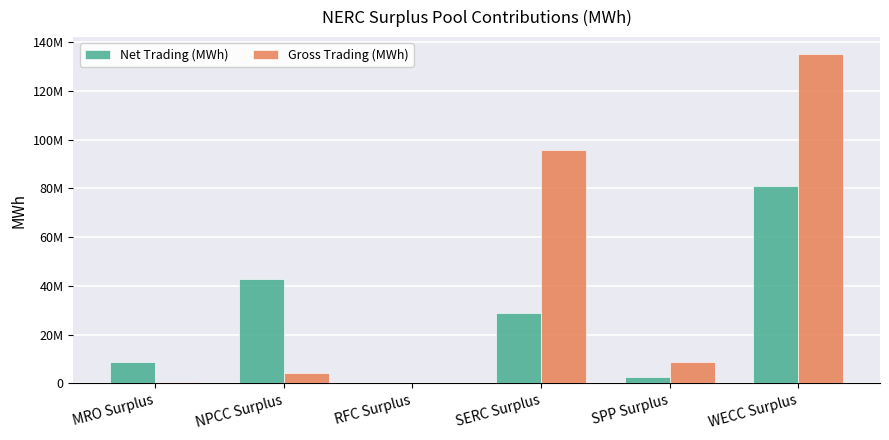

What position from the left is RFC Surplus?

3